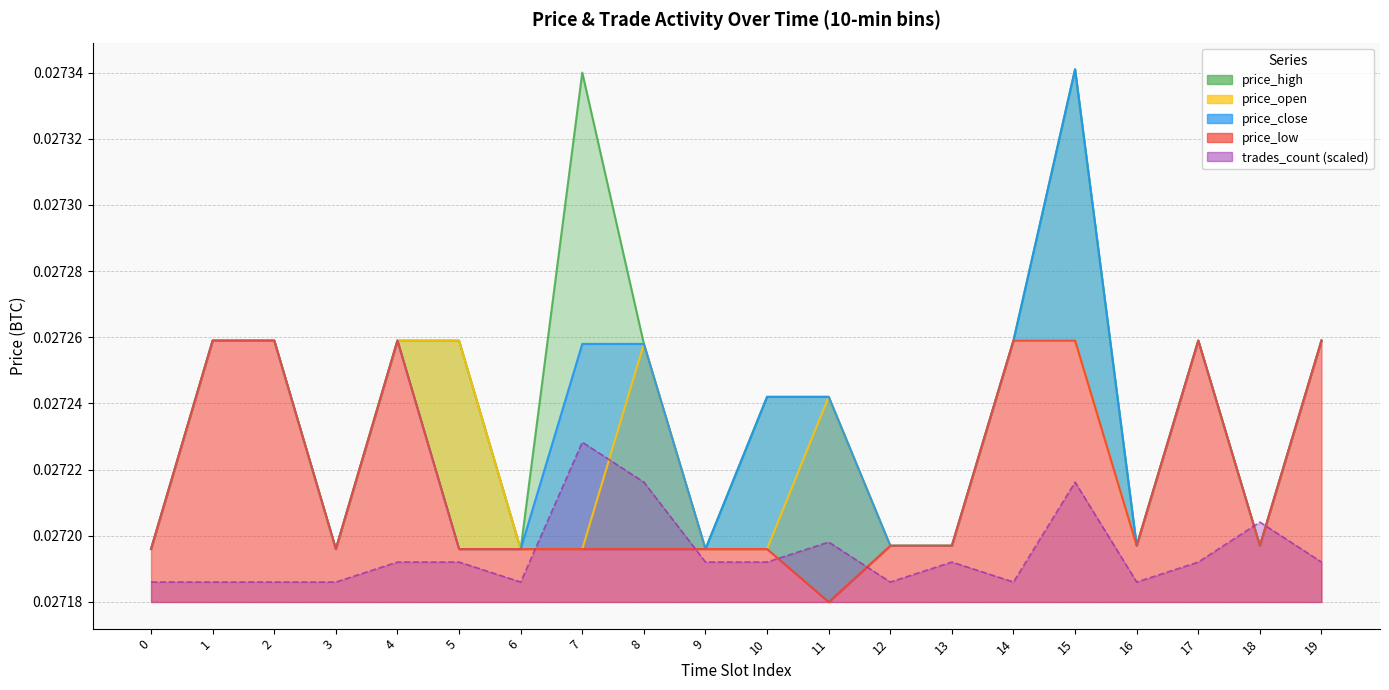

True or false: price_open has more than 0 points higher than both neighbors.

True